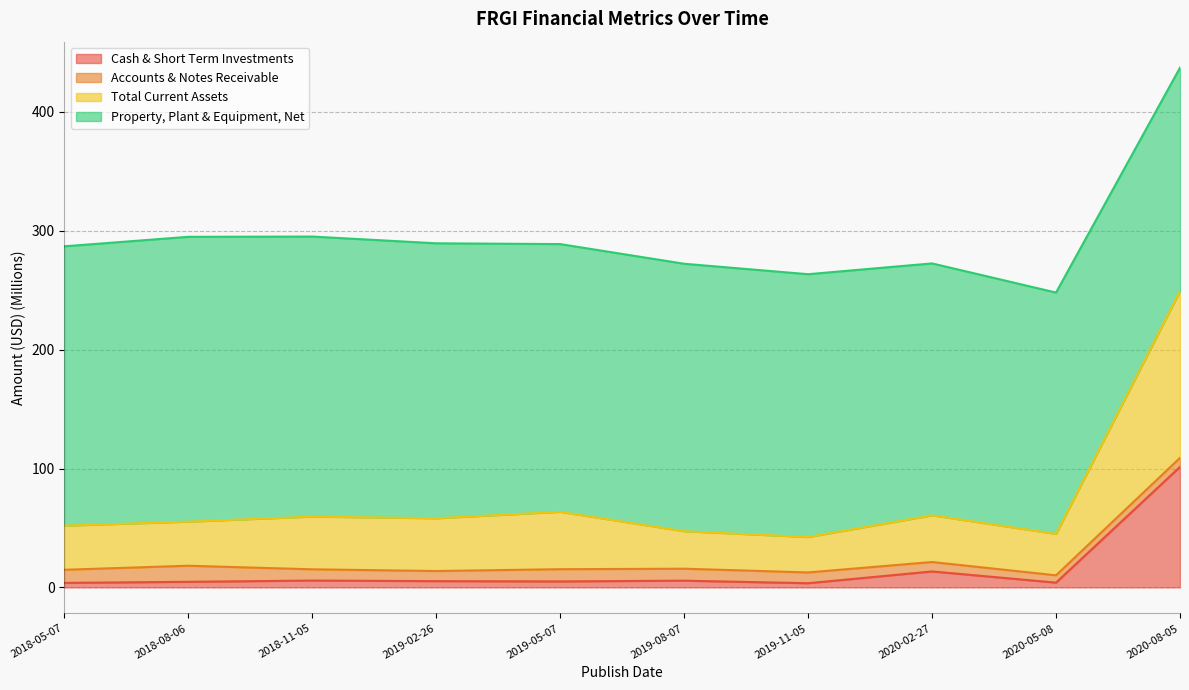

What is the highest value of the Cash & Short Term Investments series?

101.4